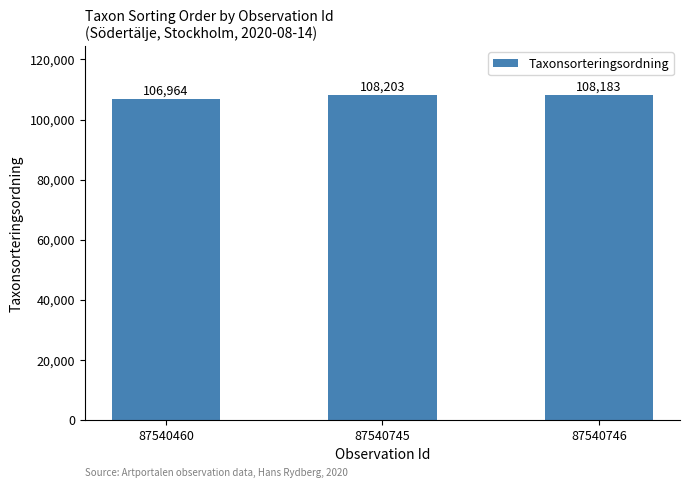

Is it true that the value at 87540746 is 108183?

True